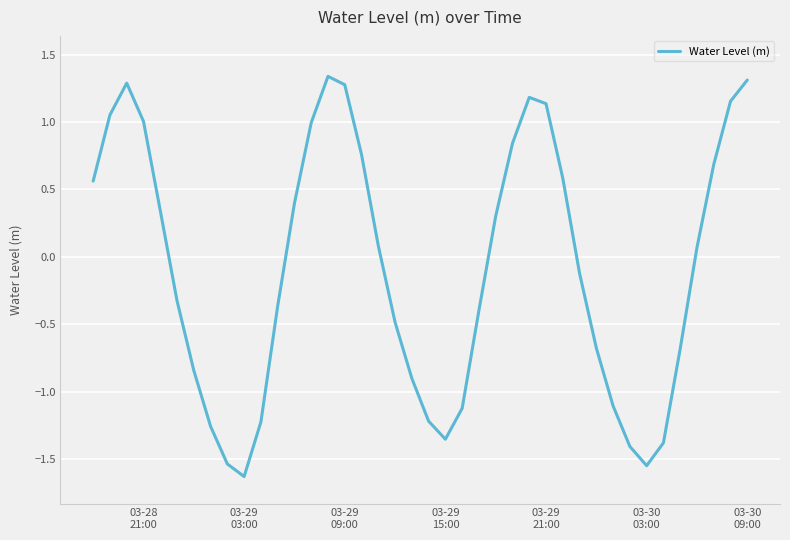

What is the difference between the maximum and minimum values?

3.0